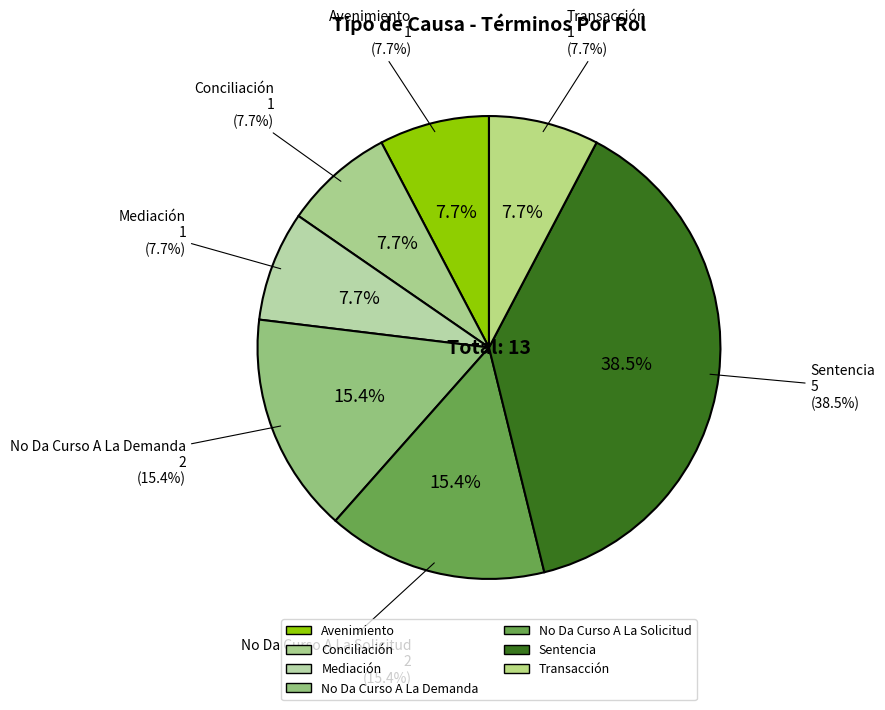

How many slices are in this pie chart?

7